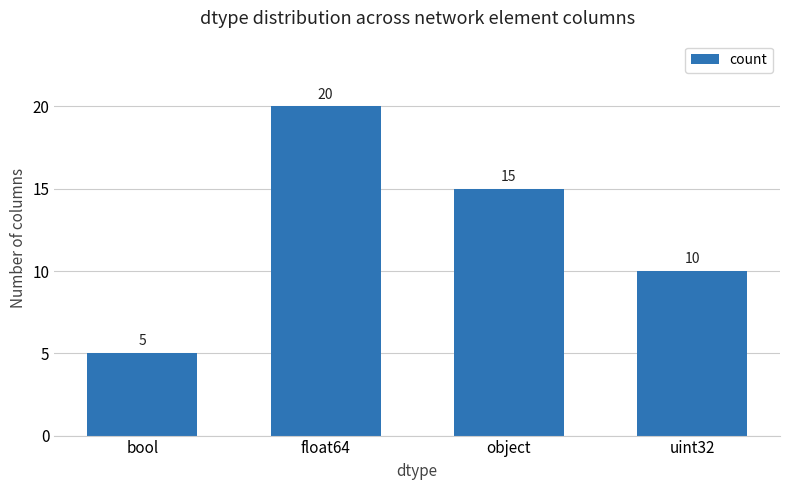

The chart shows a value of 5 at bool. True or false?

True